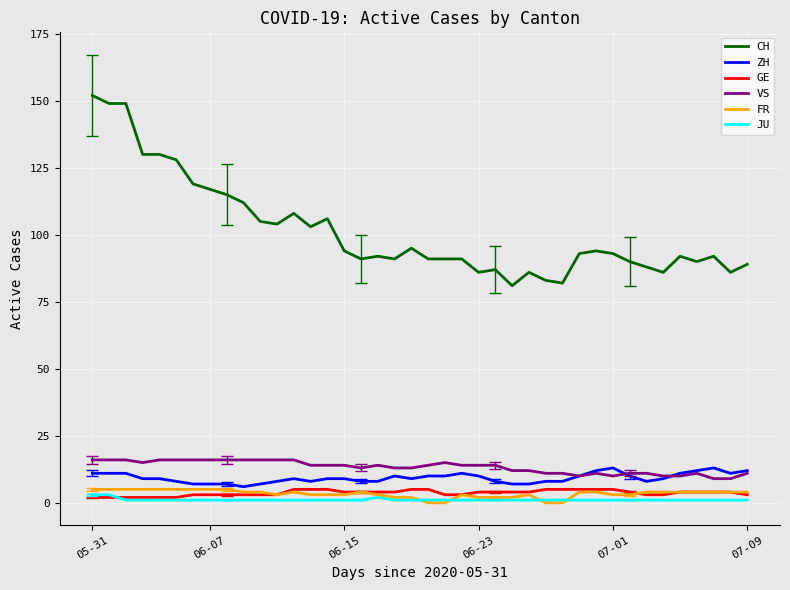

Which series has the largest total across all categories?

CH